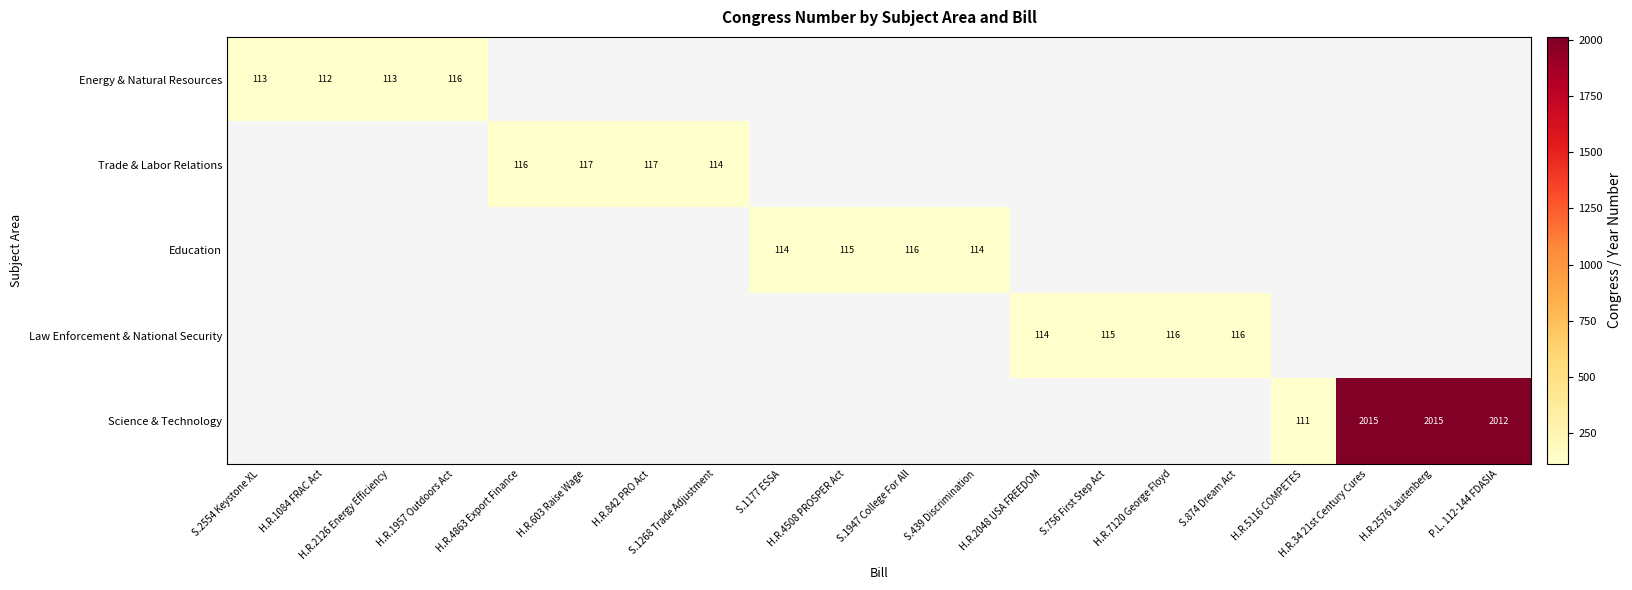

How many data points does each series have?

20